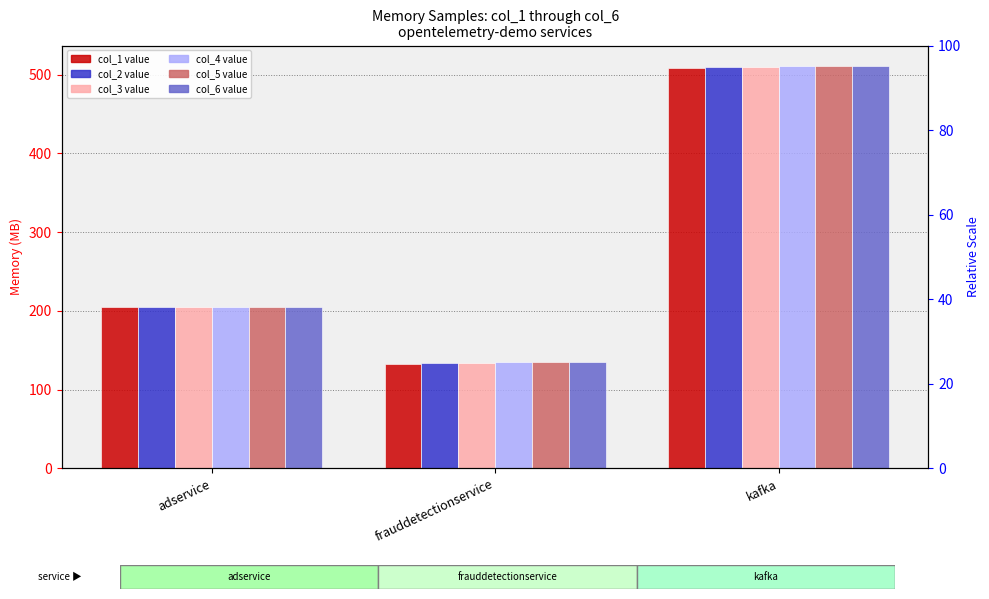

Reading left to right, what are all the values shown in this chart?

col_1: 204.7	132.9	508.4
col_2: 204.7	134.0	509.0
col_3: 204.9	134.2	509.6
col_4: 204.9	134.4	510.4
col_5: 204.9	134.5	511.0
col_6: 204.9	134.6	511.3